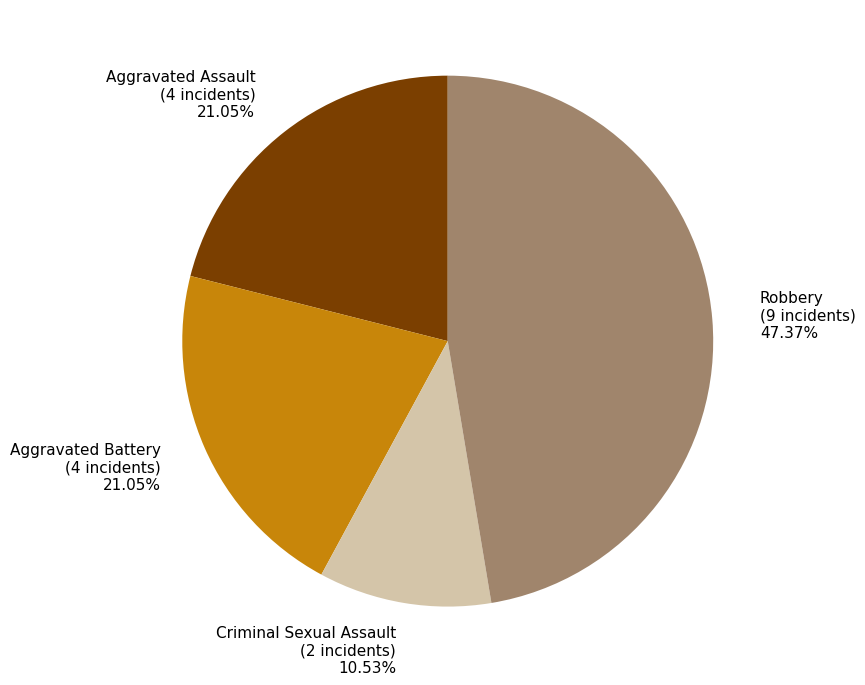

To the nearest percent, what percentage of the pie is Aggravated Battery?

21%